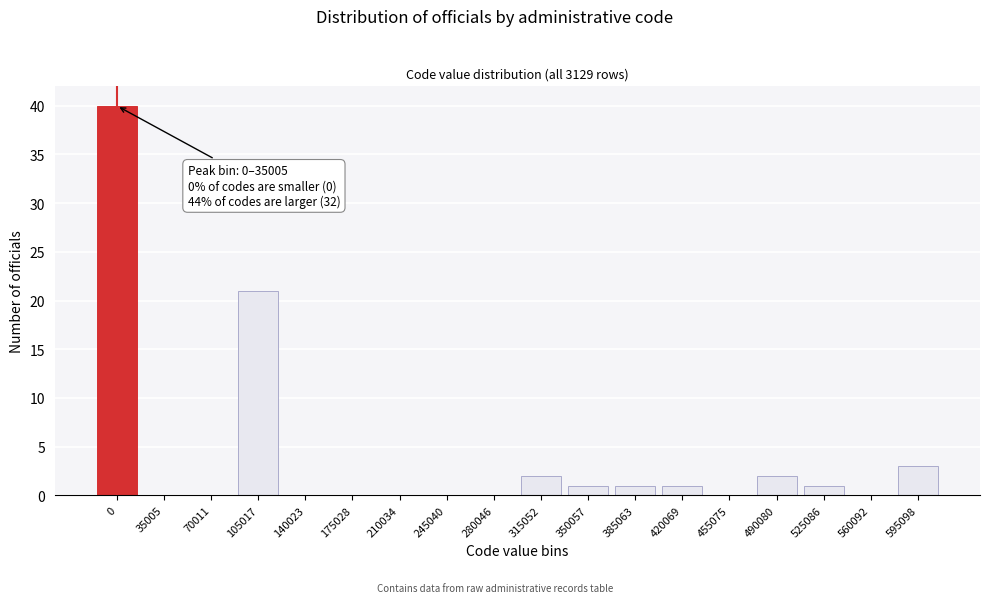

Reading left to right, transcribe all the data shown in this chart.

0=40	35005=0	70011=0	105017=21	140023=0	175028=0	210034=0	245040=0	280046=0	315052=2	350057=1	385063=1	420069=1	455075=0	490080=2	525086=1	560092=0	595098=3